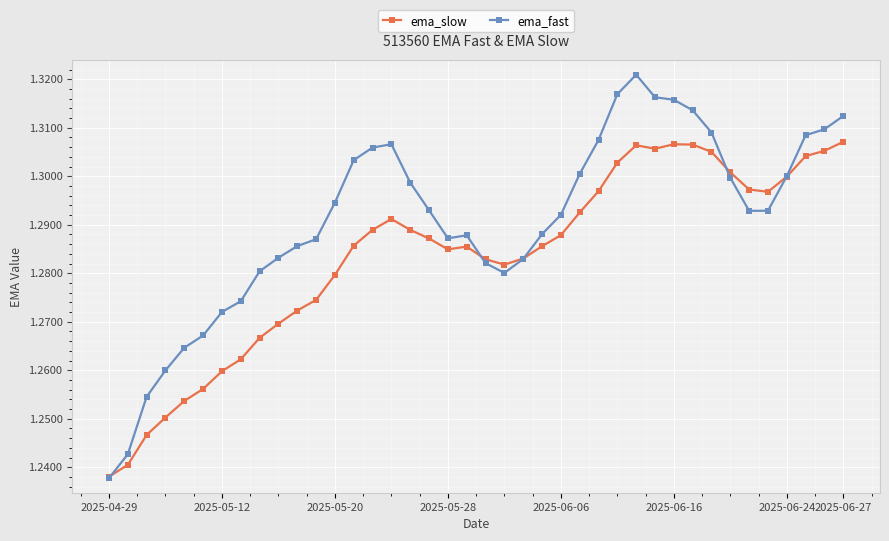

How many data points does each series have?

40